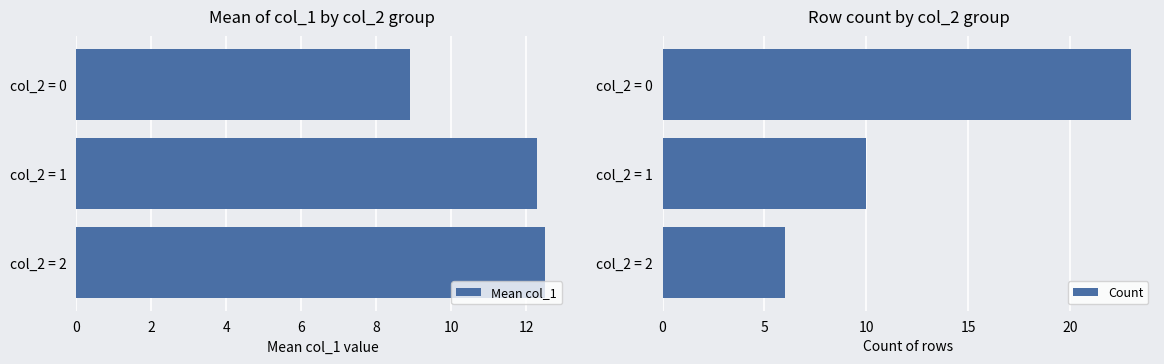

Reading left to right, transcribe all the data shown in this chart.

Mean col_1: 8.9	12.3	12.5
Count: 23.0	10.0	6.0